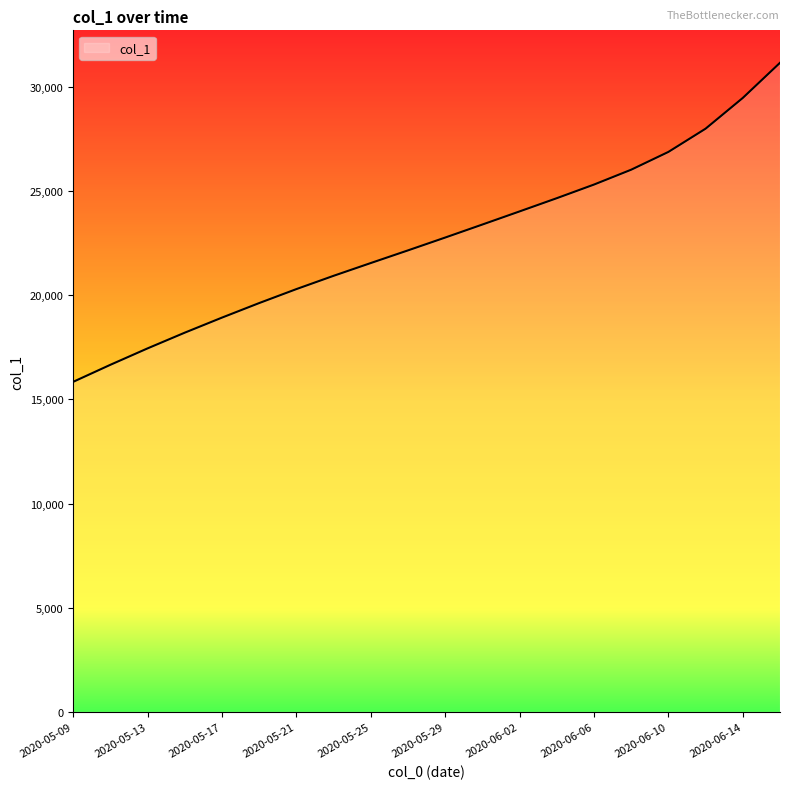

What is the difference between the maximum and minimum values?

15316.4